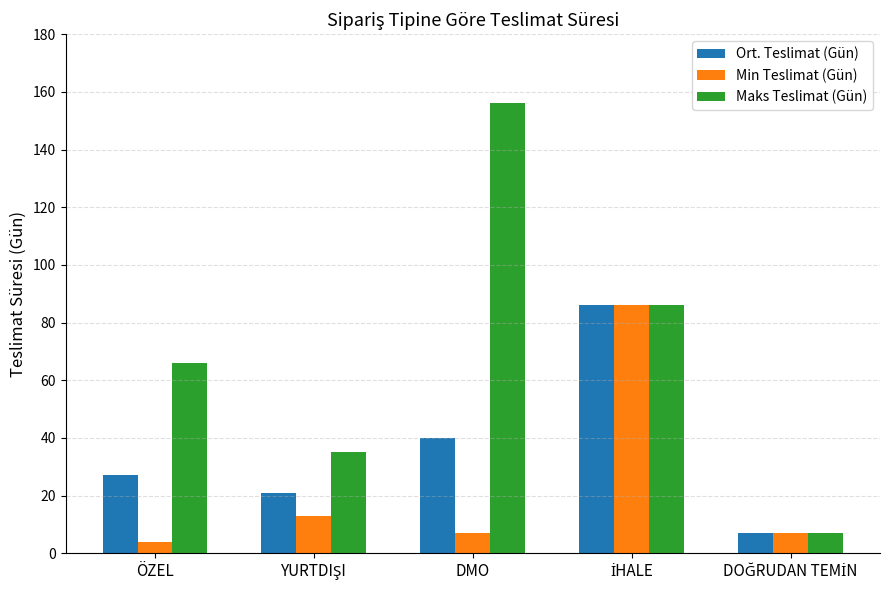

Which series has the largest total across all categories?

Maks Teslimat (Gün)